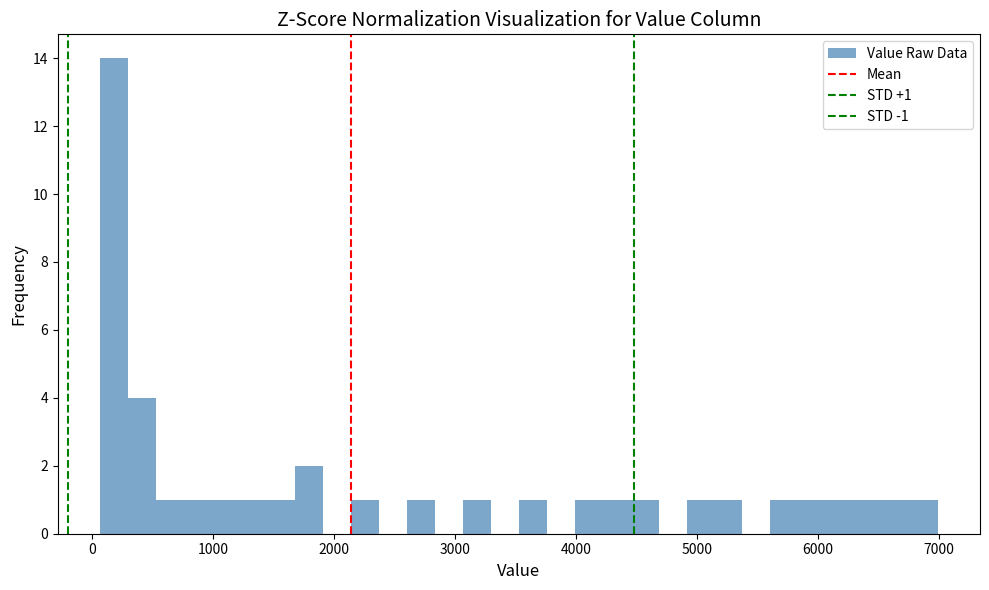

Around what value on the x-axis is the tallest bar? Give the approximate position of its centre, as read against the axis.

200